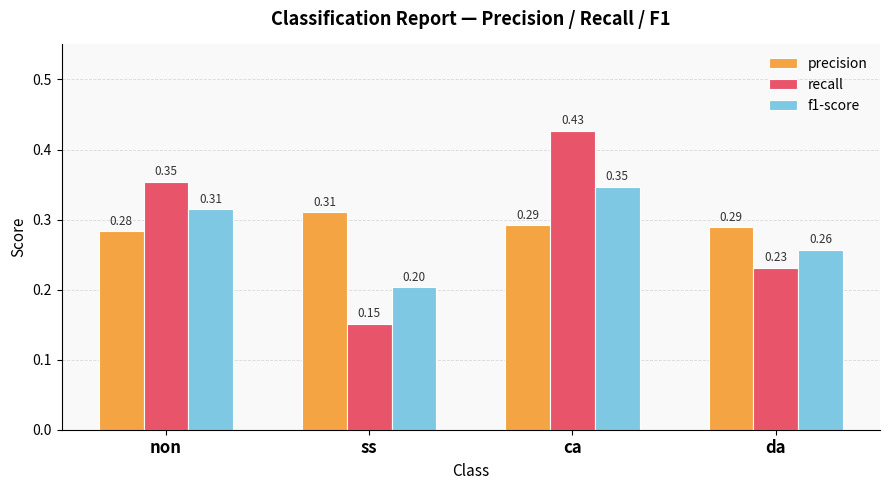

Where is f1-score nearest to the value 0?

ss